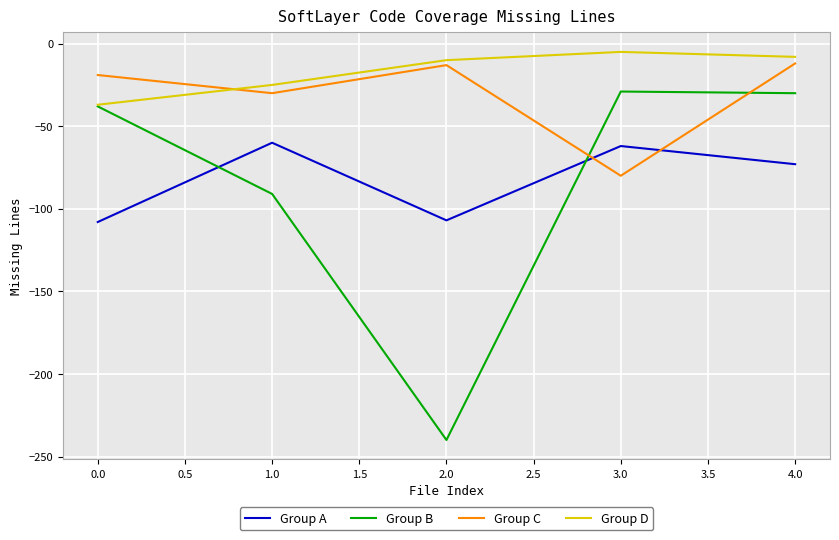

True or false: Group A has a value of -14 at 1.0.

False